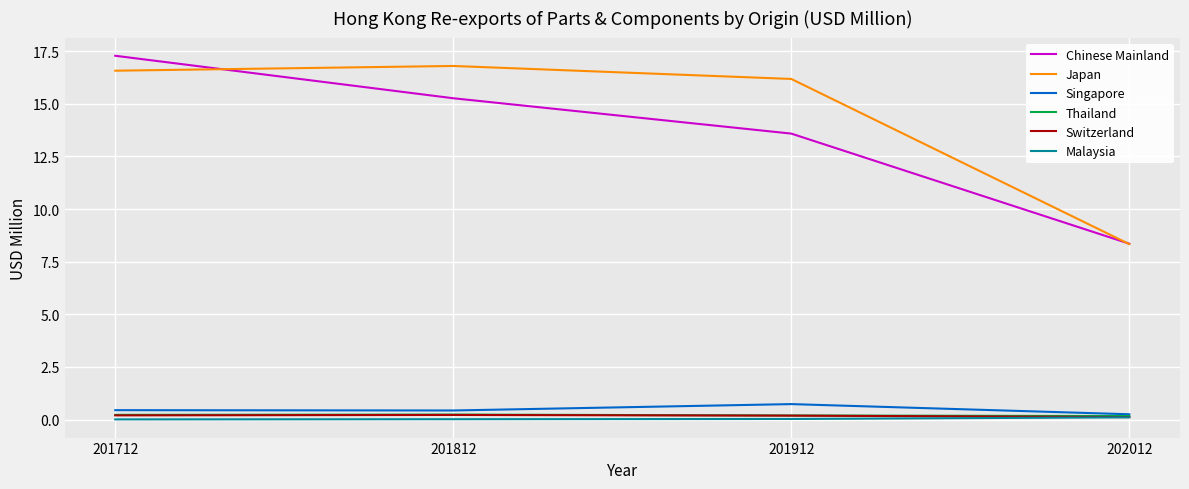

What value does the Singapore series have at 201712?

0.4